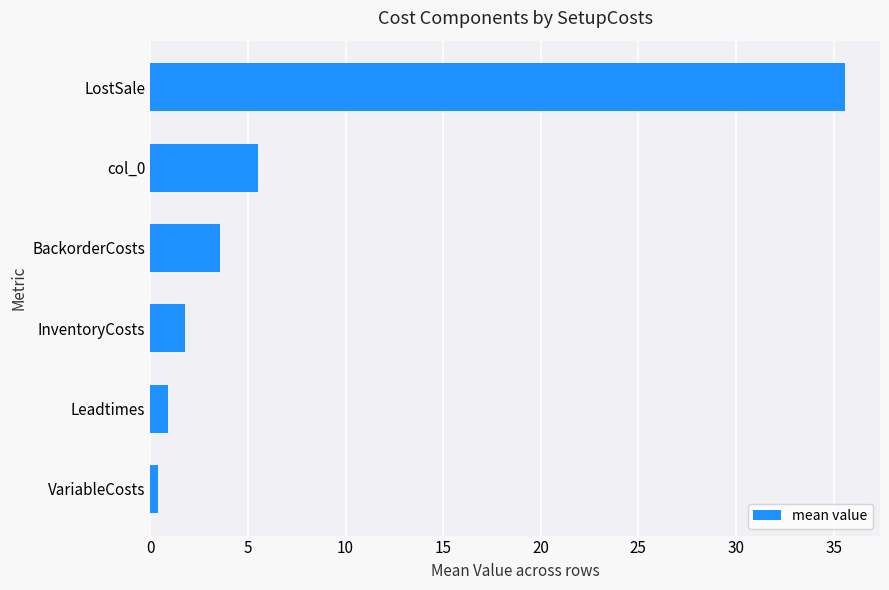

List the labels in order of value, largest first.

LostSale, col_0, BackorderCosts, InventoryCosts, Leadtimes, VariableCosts